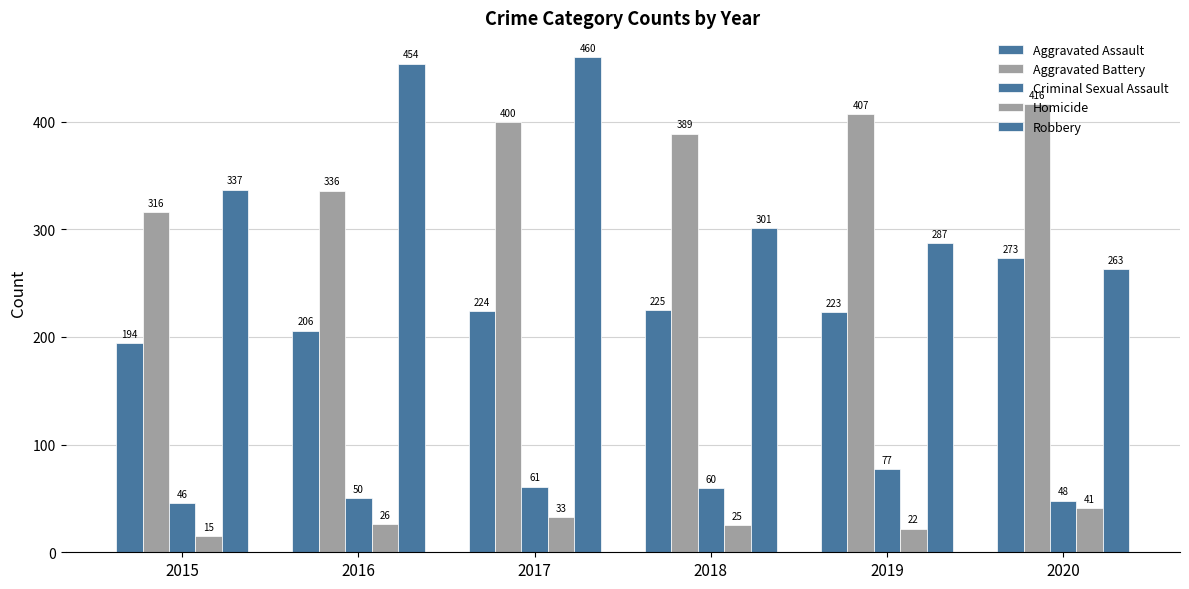

Which series has the widest spread of values?

Robbery